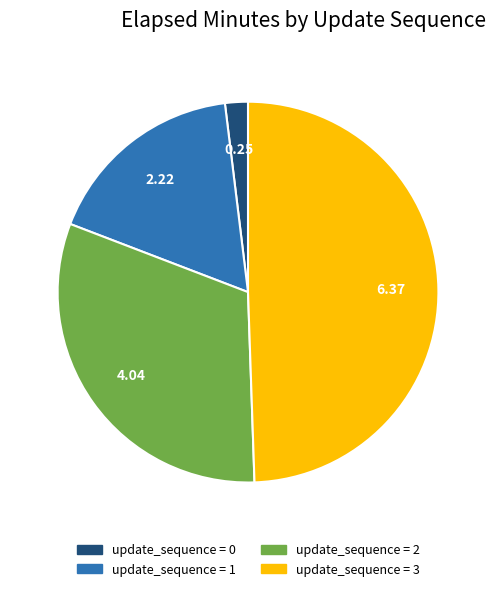

Does any single category account for the majority?

No